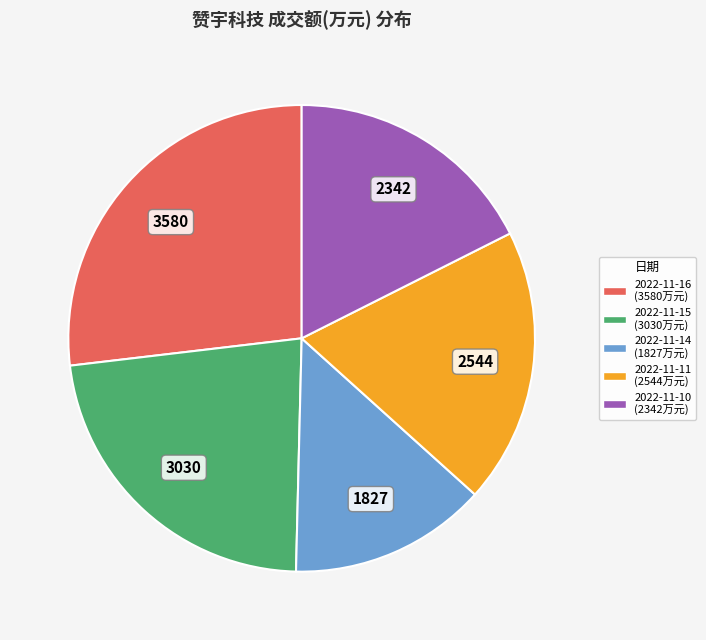

Does any single category account for the majority?

No